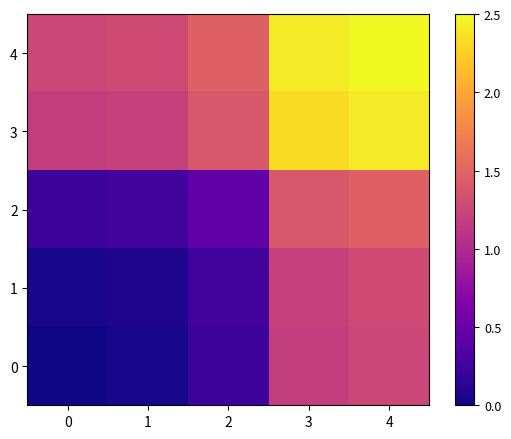

Reading left to right, transcribe all the data shown in this chart.

4: 0=1.3	1=1.3	2=1.5	3=2.4	4=2.5
3: 0=1.2	1=1.2	2=1.4	3=2.3	4=2.4
2: 0=0.2	1=0.3	2=0.4	3=1.4	4=1.5
1: 0=0.0	1=0.1	2=0.3	3=1.2	4=1.3
0: 0=0.0	1=0.0	2=0.2	3=1.2	4=1.3